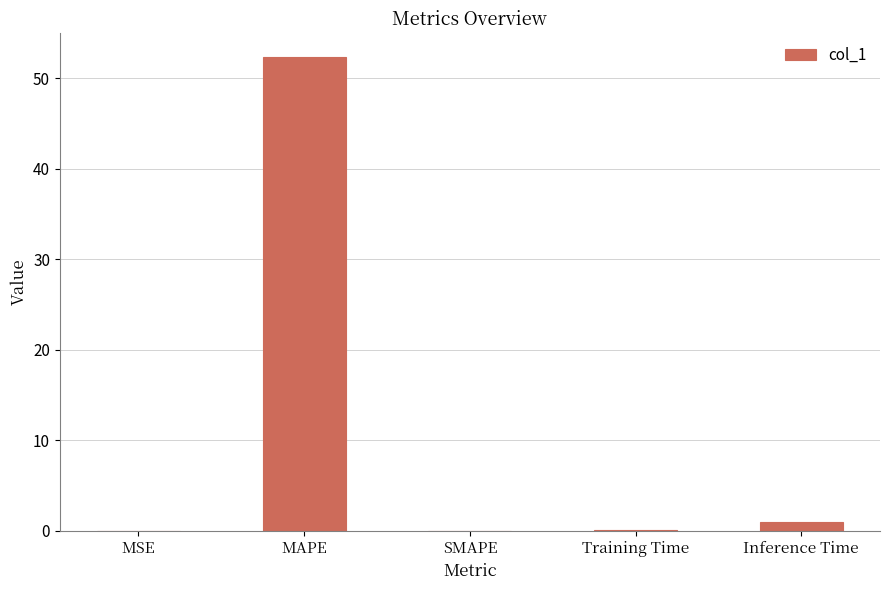

How many series are shown in this chart?

1